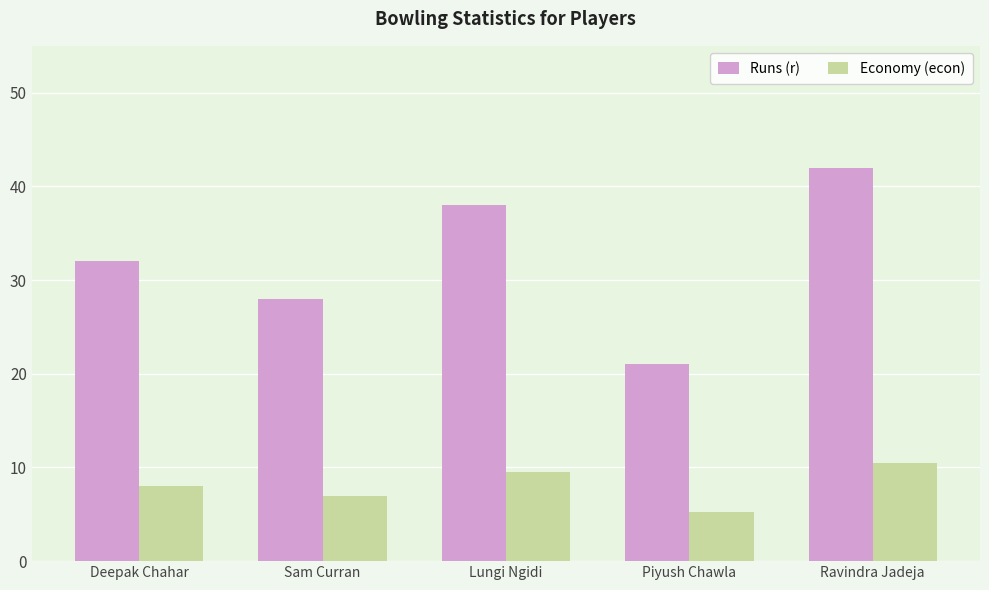

Is the value of Economy (econ) at Deepak Chahar greater than the value of Runs (r) at Ravindra Jadeja?

No